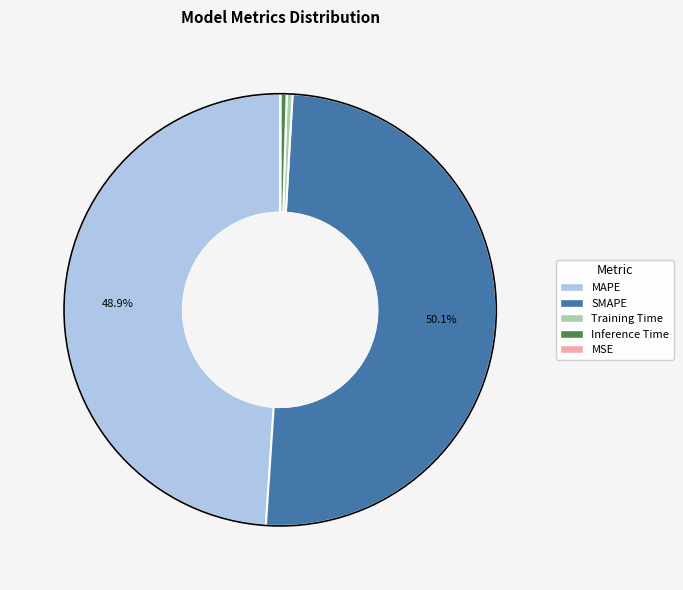

Which category has the biggest portion of the pie?

SMAPE